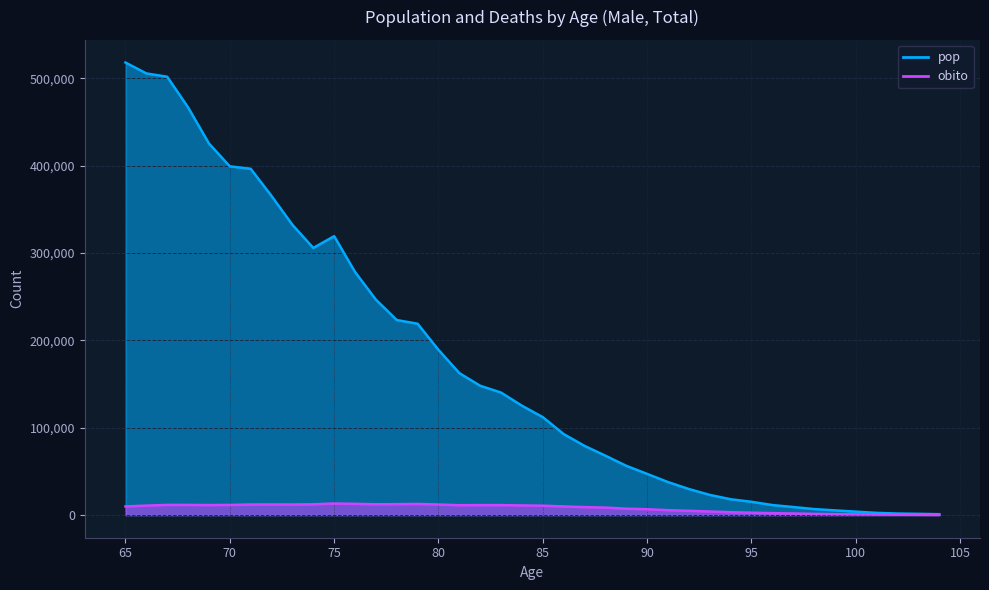

What is the value of the obito point at the 22nd from the left?

9907